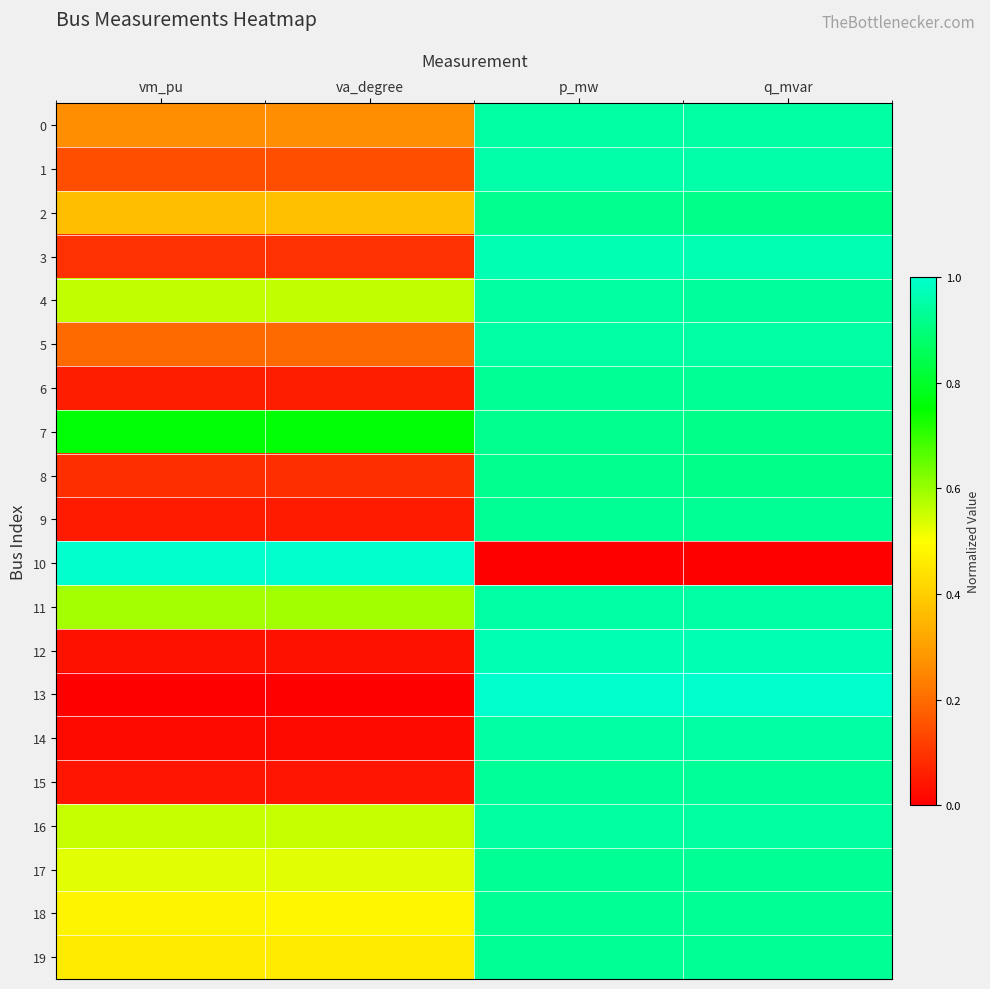

What is the greatest value displayed?

1.0